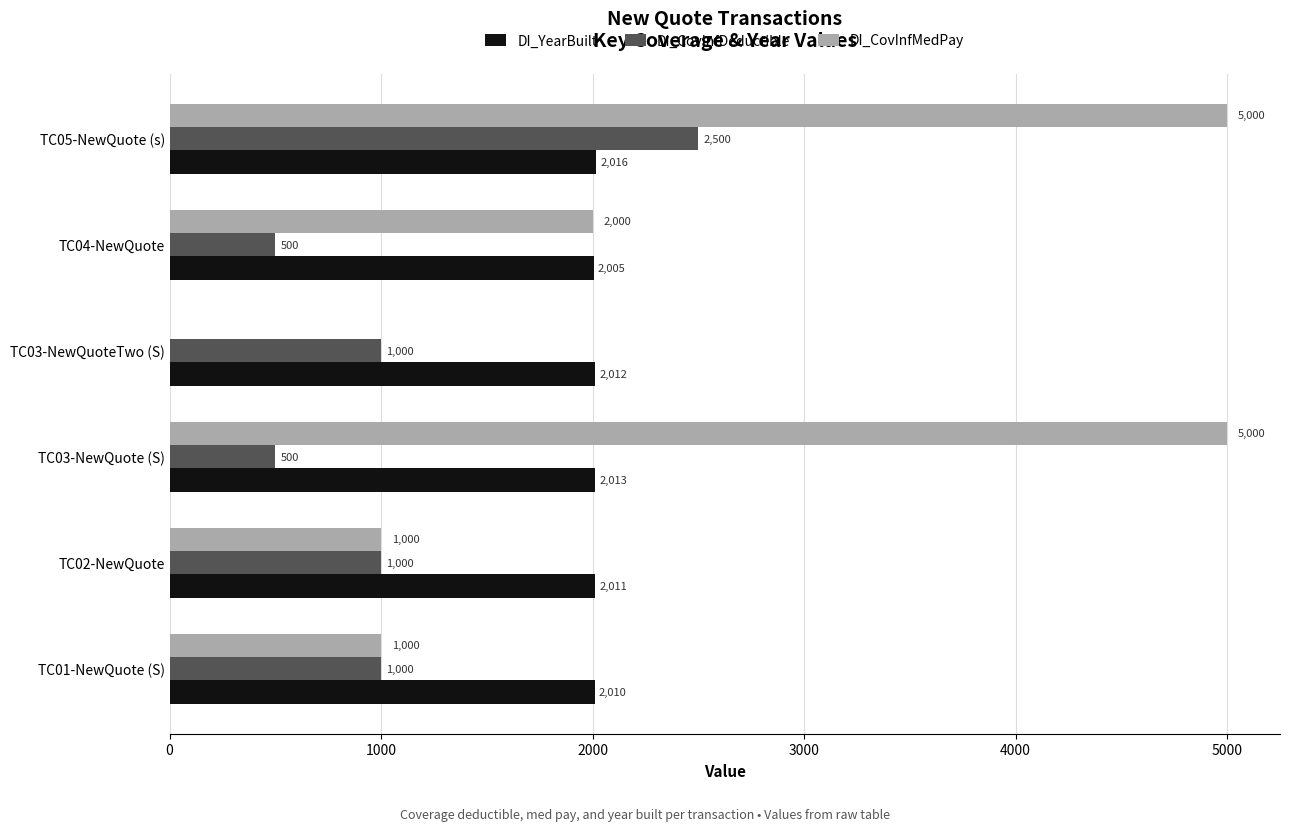

What is the sum of all DI_CovInfMedPay values?

14000